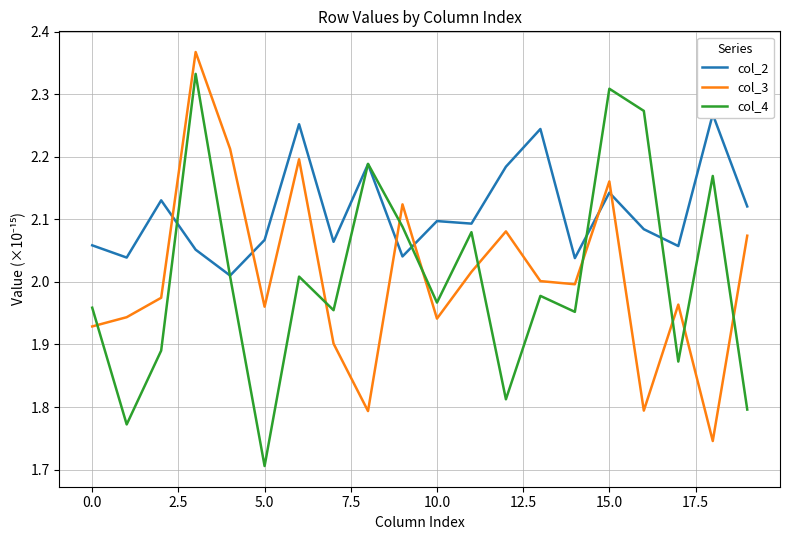

What are all the series names shown in the legend?

col_2, col_3, col_4